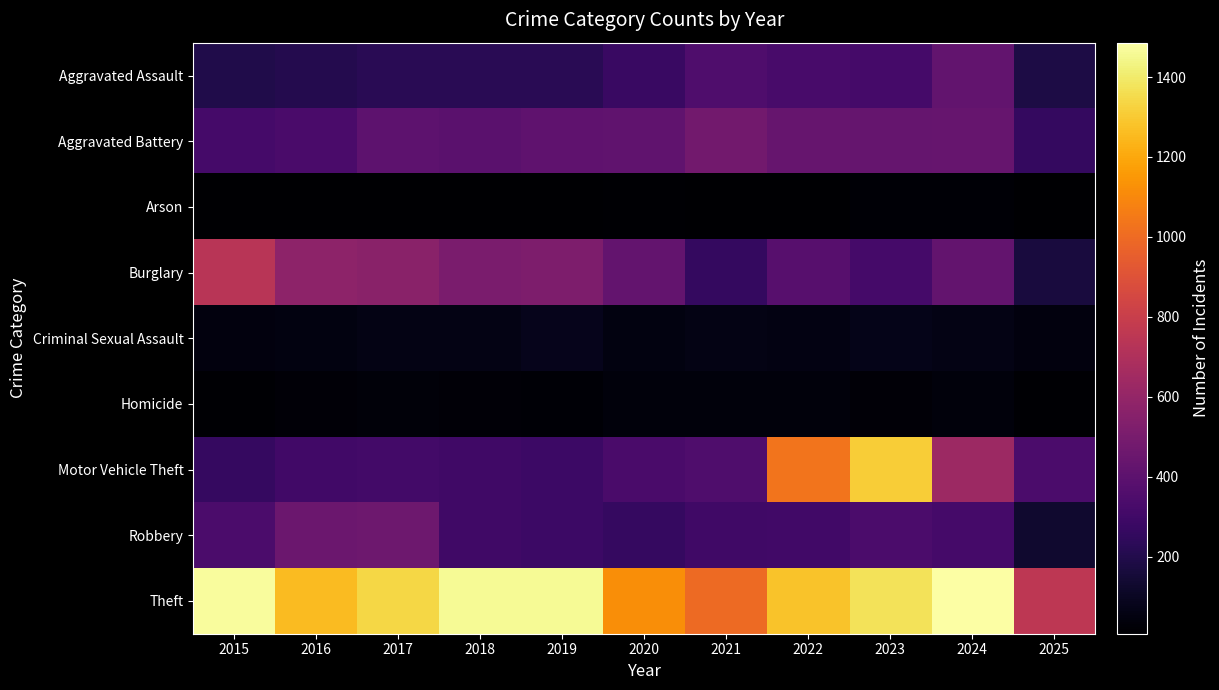

Reading left to right, what are all the values shown in this chart?

Aggravated Assault: 2015=194	2016=206	2017=225	2018=225	2019=223	2020=273	2021=352	2022=327	2023=318	2024=422	2025=184
Aggravated Battery: 2015=316	2016=336	2017=400	2018=389	2019=407	2020=415	2021=479	2022=439	2023=431	2024=438	2025=258
Arson: 2015=9	2016=7	2017=10	2018=7	2019=12	2020=17	2021=12	2022=12	2023=19	2024=20	2025=7
Burglary: 2015=738	2016=576	2017=562	2018=506	2019=517	2020=425	2021=261	2022=379	2023=316	2024=426	2025=163
Criminal Sexual Assault: 2015=46	2016=50	2017=62	2018=60	2019=77	2020=48	2021=62	2022=55	2023=73	2024=60	2025=43
Homicide: 2015=15	2016=26	2017=33	2018=25	2019=22	2020=41	2021=38	2022=37	2023=28	2024=36	2025=13
Motor Vehicle Theft: 2015=263	2016=304	2017=312	2018=298	2019=290	2020=333	2021=348	2022=1031	2023=1310	2024=635	2025=340
Robbery: 2015=337	2016=454	2017=460	2018=301	2019=287	2020=263	2021=300	2022=304	2023=340	2024=315	2025=132
Theft: 2015=1474	2016=1259	2017=1339	2018=1461	2019=1459	2020=1120	2021=998	2022=1279	2023=1373	2024=1486	2025=758